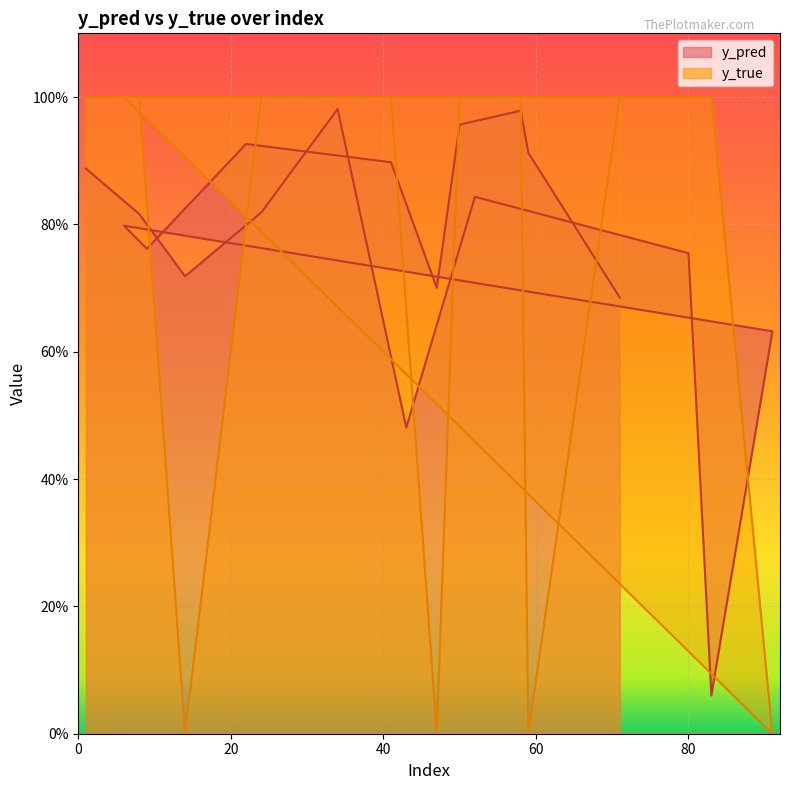

What is the maximum value shown in the chart?

1.0